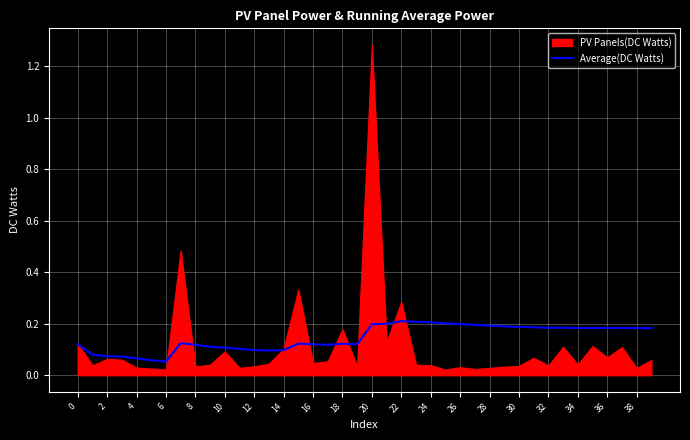

The value of Average(DC Watts) at 12 is 0.0. True or false?

False